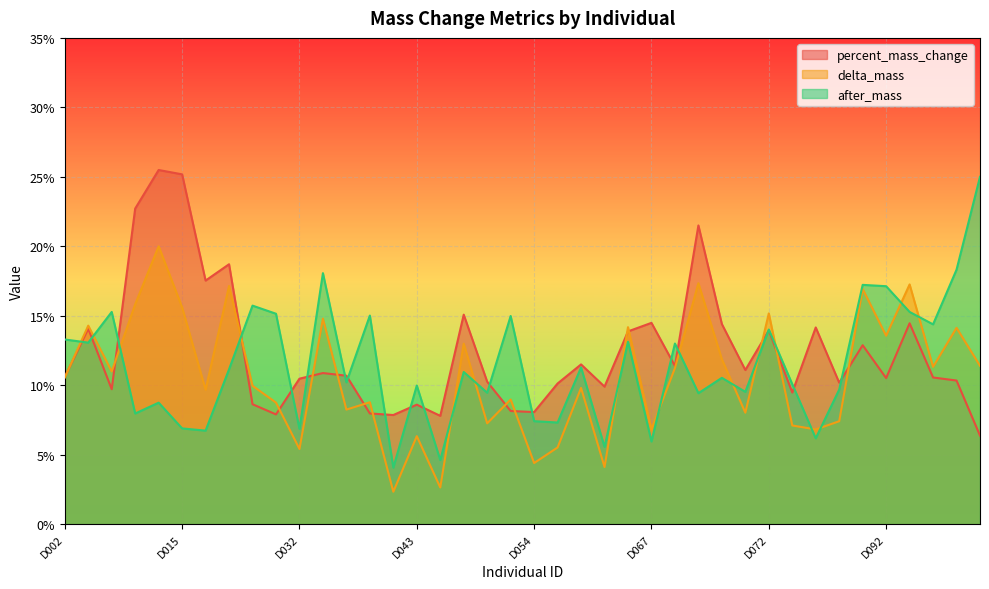

How many intersections are there between delta_mass and after_mass?

16